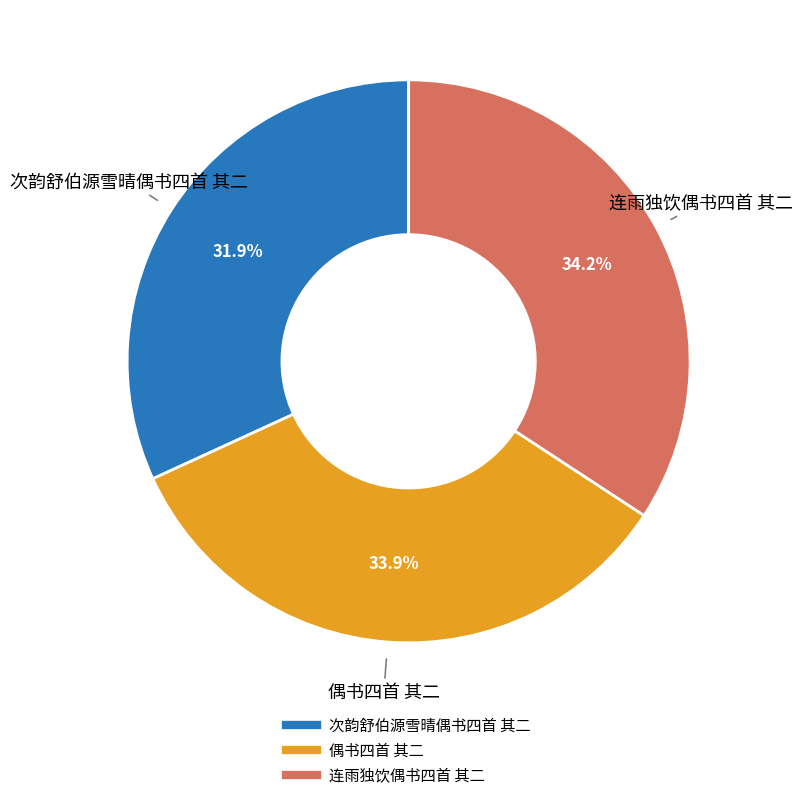

To the nearest percent, what is the average slice percentage?

33%